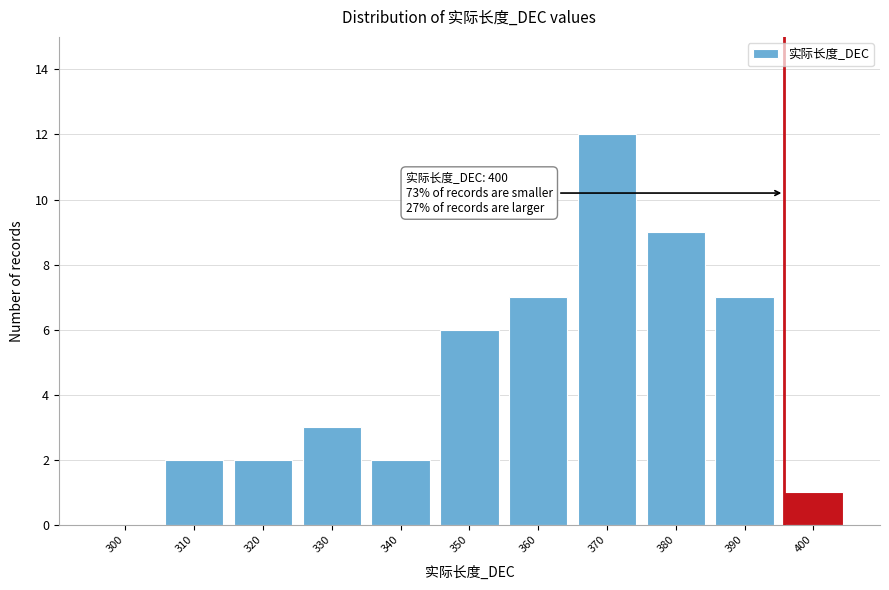

Is it true that the value at 340 is 3?

False